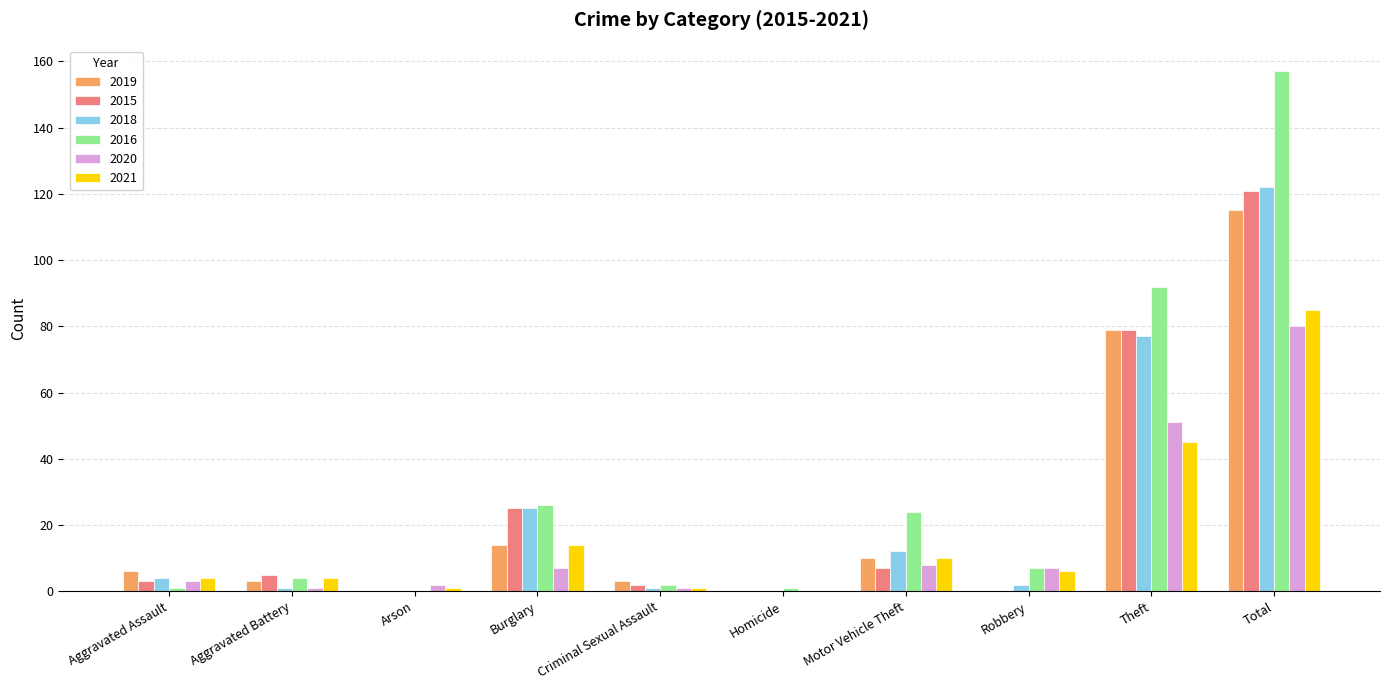

The 2015 series shows 43 at Total. True or false?

False